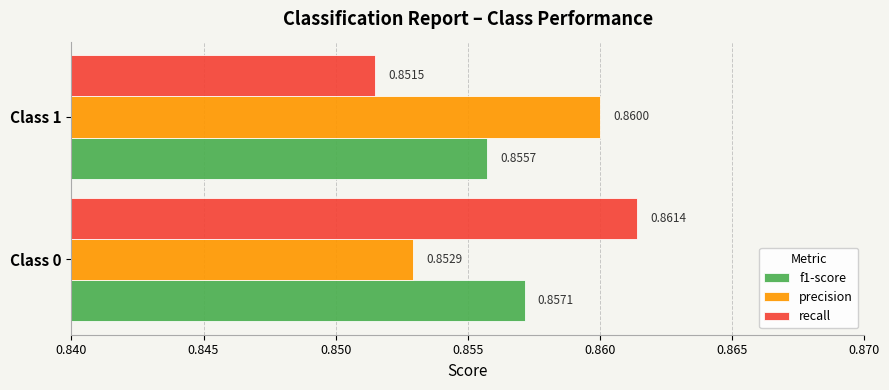

What are all the series names shown in the legend?

f1-score, precision, recall